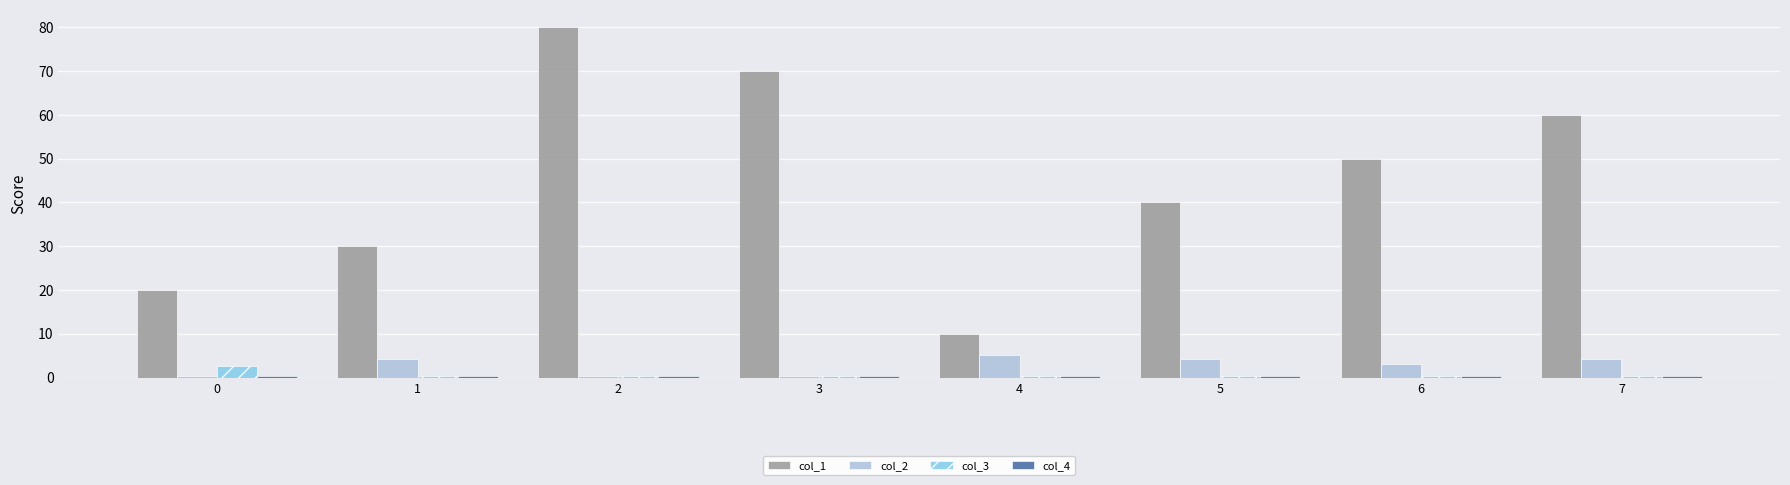

The value of col_3 at 0 is 2.7. True or false?

True